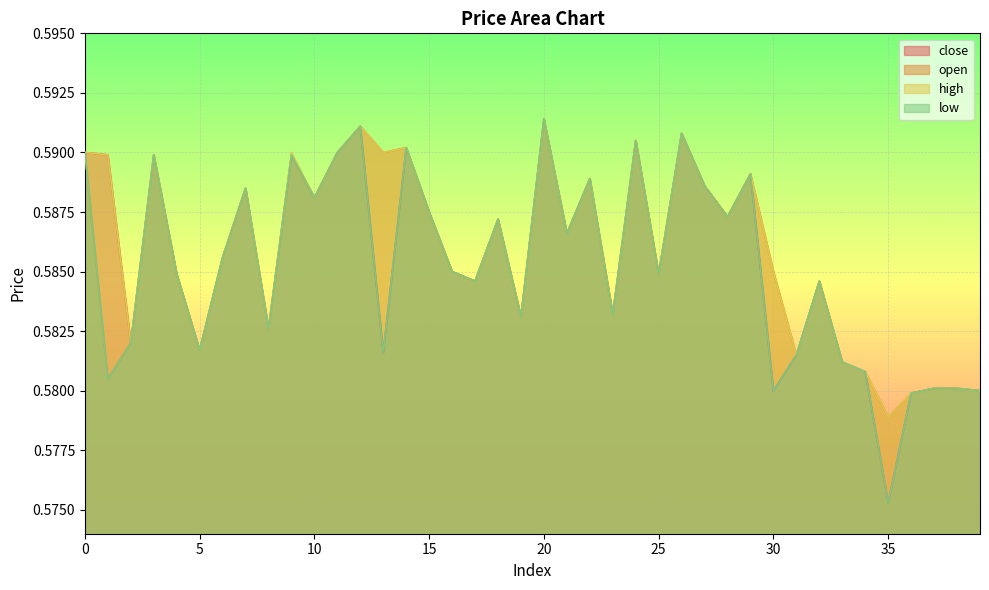

At how many categories does at least one series exceed 0?

40